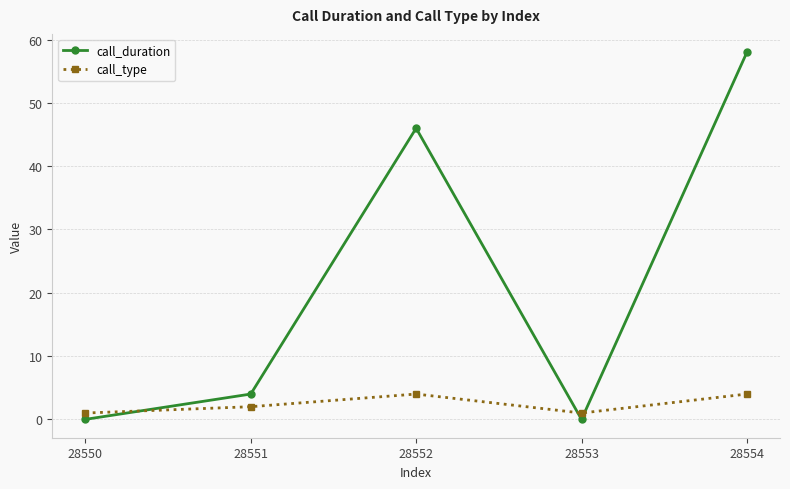

Rank the series by their average value, from lowest to highest.

call_type, call_duration